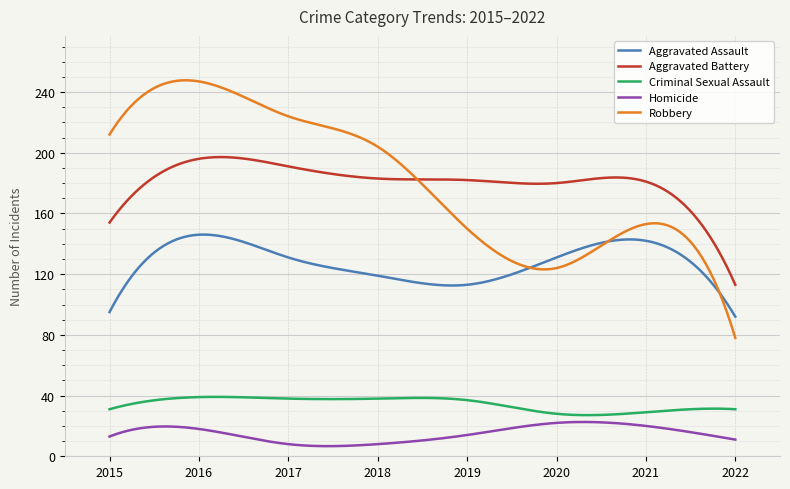

True or false: Aggravated Assault and Aggravated Battery intersect in this chart.

False